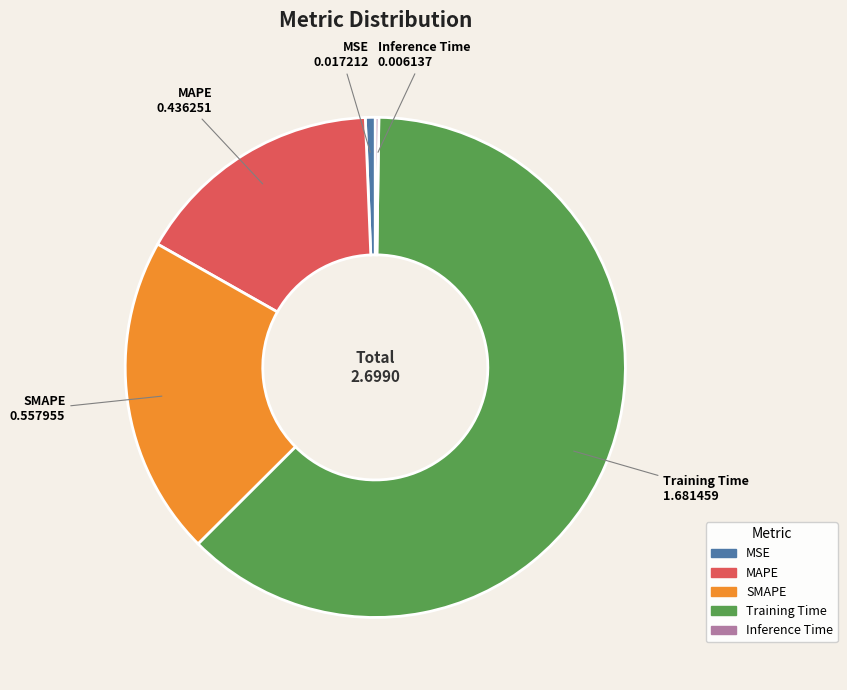

Do MAPE and MSE together represent more than half of the pie?

No